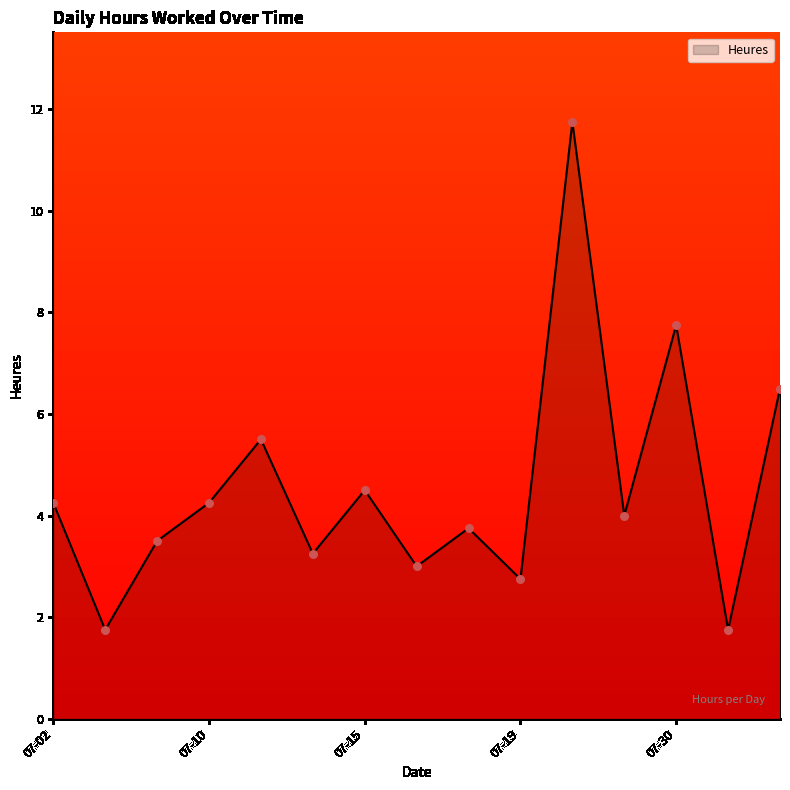

What is the difference between the maximum and minimum values?

10.0